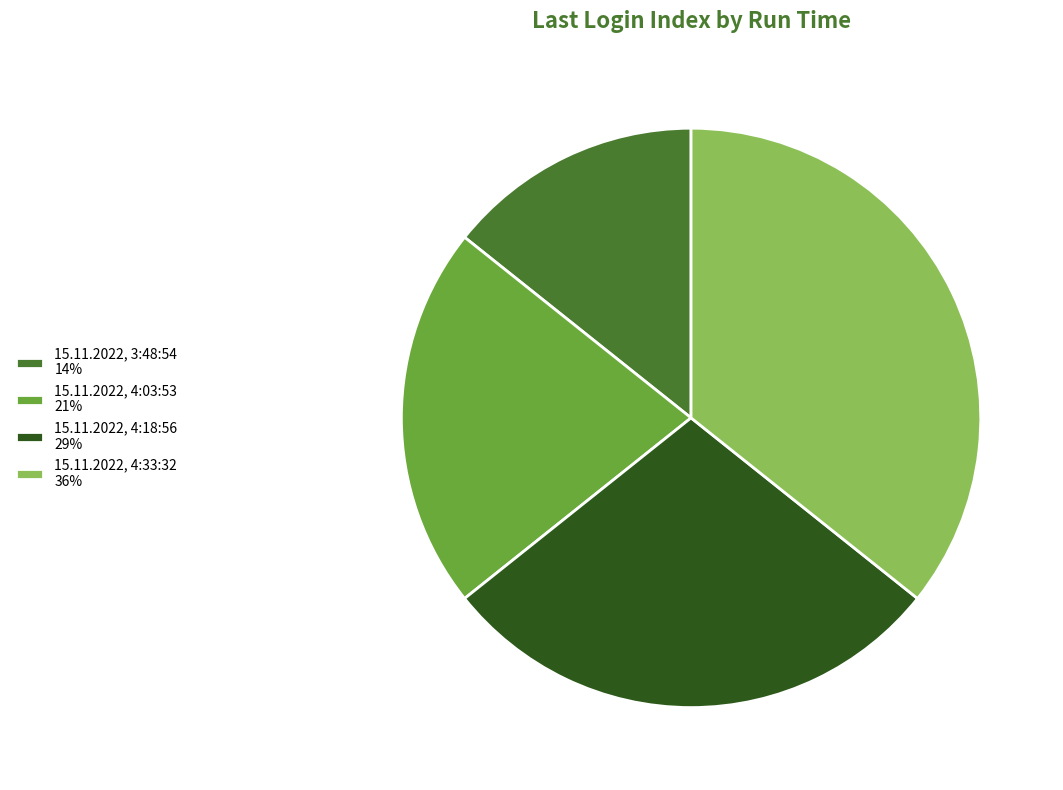

What is the ratio of the value at 15.11.2022, 4:03:53 21% to the value at 15.11.2022, 4:33:32 36%?

0.6